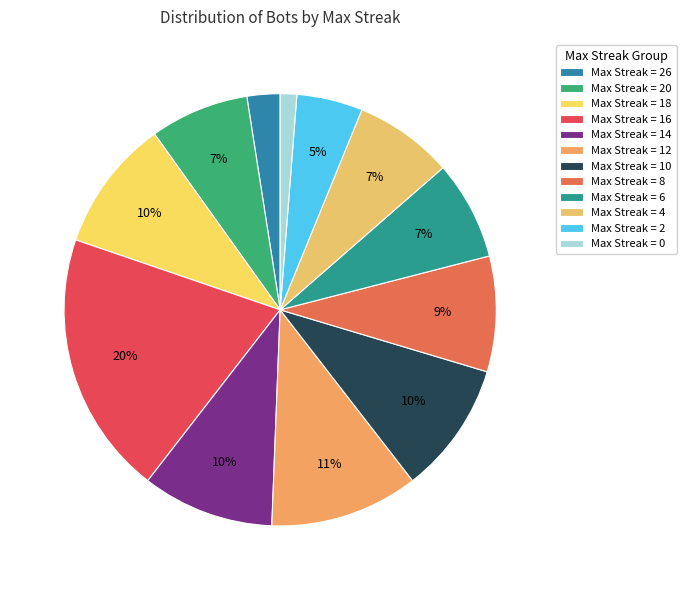

How many segments does this pie chart have?

12